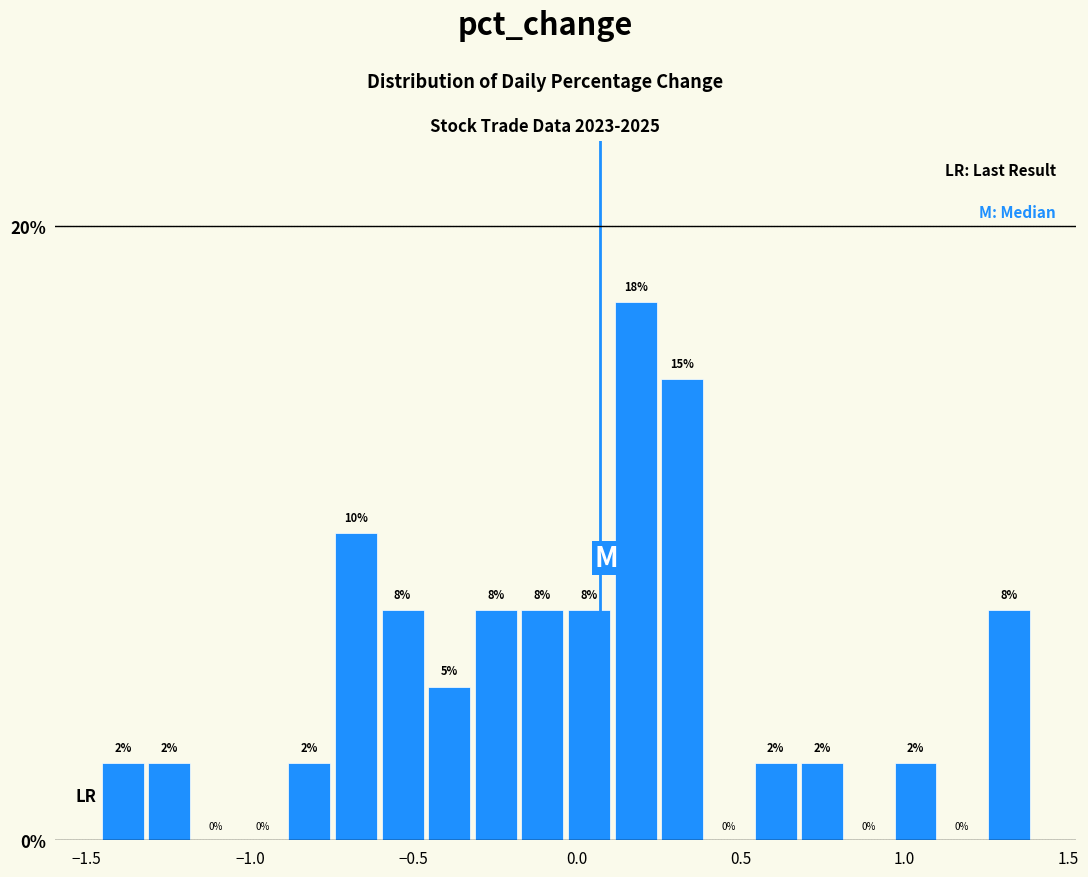

Read against the x-axis, roughly where is the centre of the tallest bar?

0.20